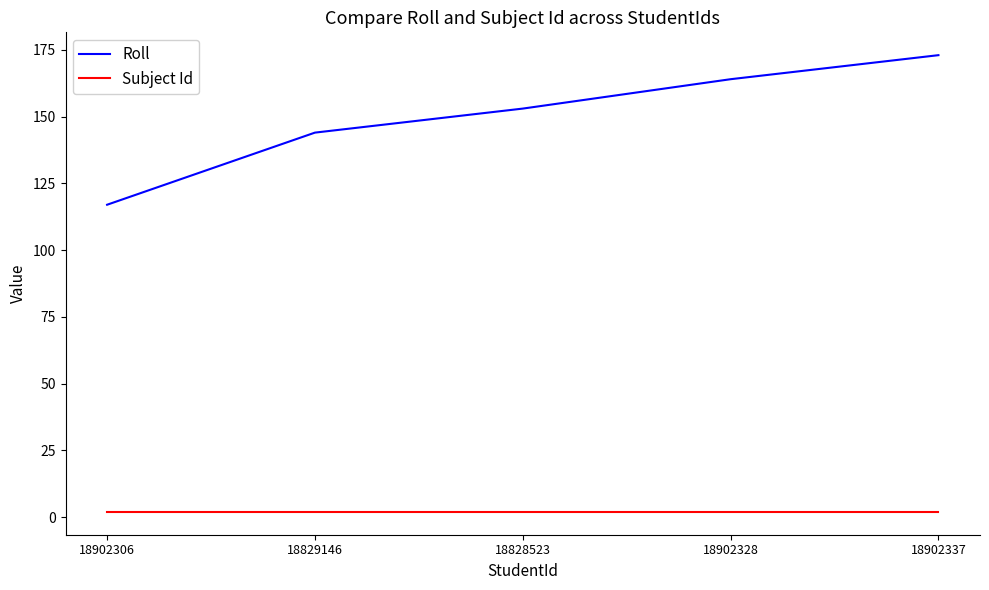

Which series has the largest range (max minus min)?

Roll